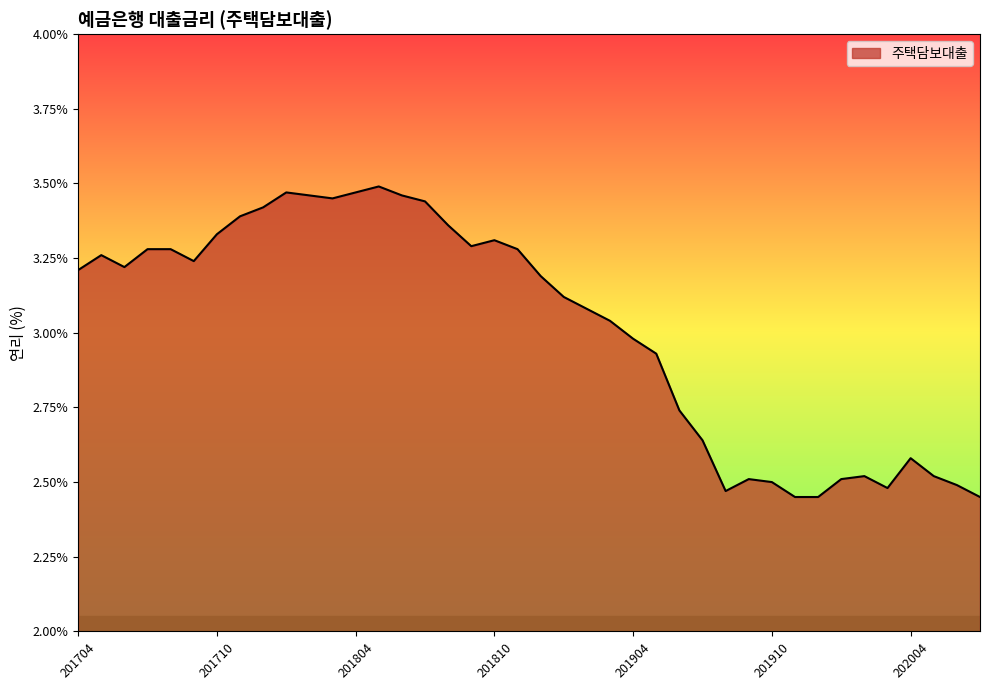

Does the chart display data point markers on the line(s)?

No